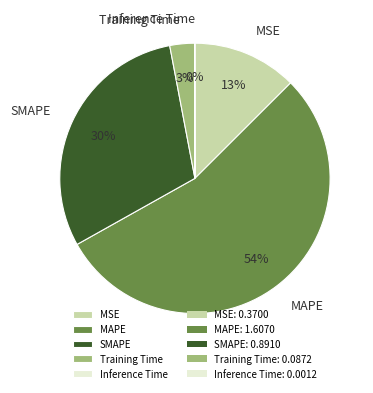

Is there a majority slice in this chart?

Yes